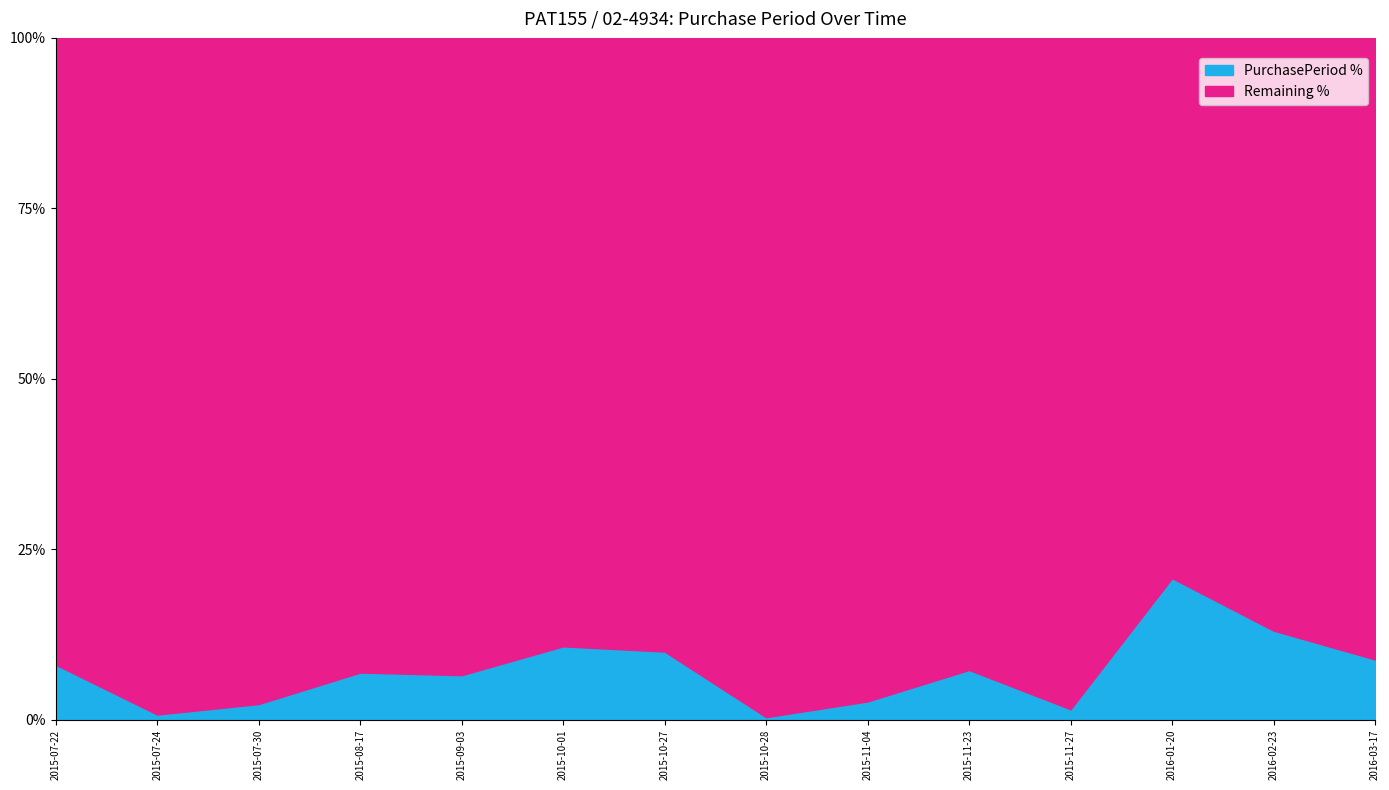

Does the chart display data point markers on the line(s)?

No